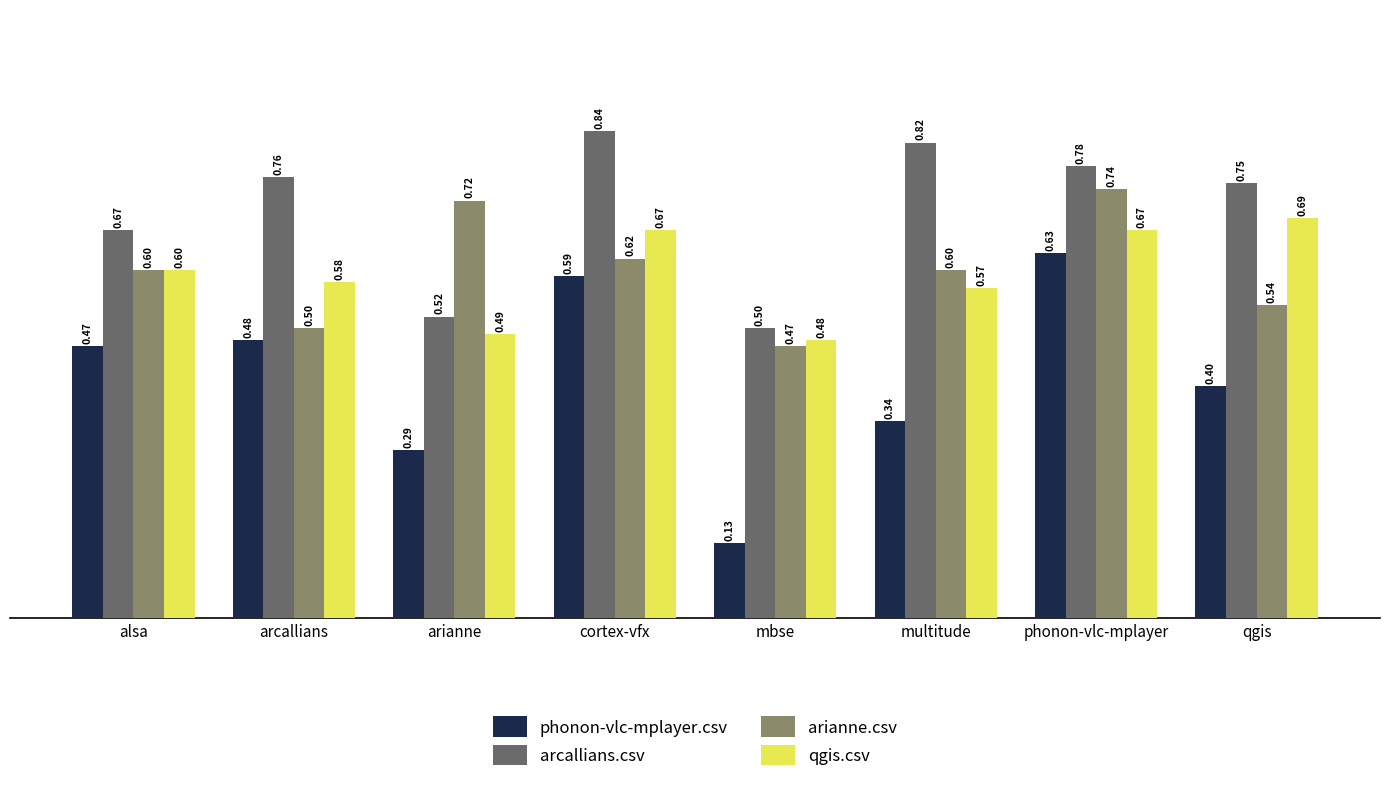

Where is arcallians.csv nearest to the value 0?

mbse